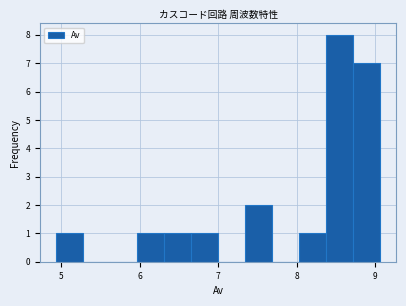

Around what value on the x-axis is the tallest bar? Give the approximate position of its centre, as read against the axis.

8.5